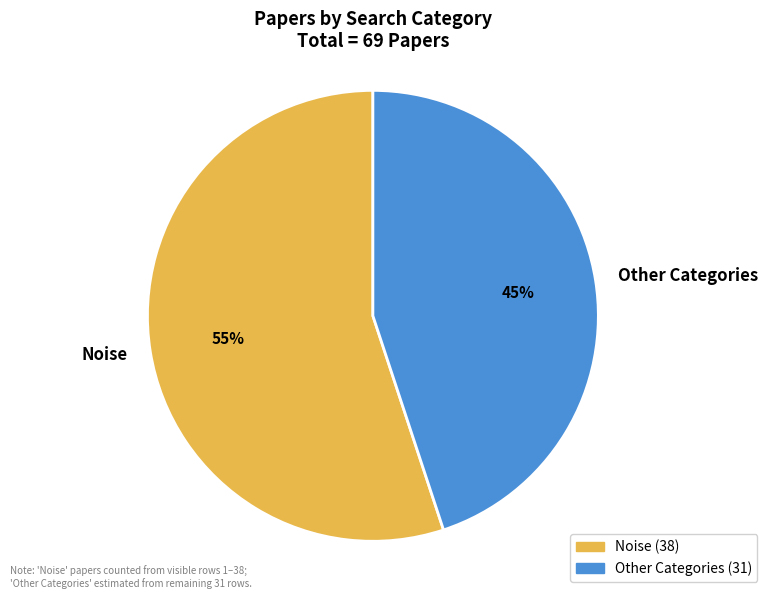

What is the largest slice in the pie chart?

Noise